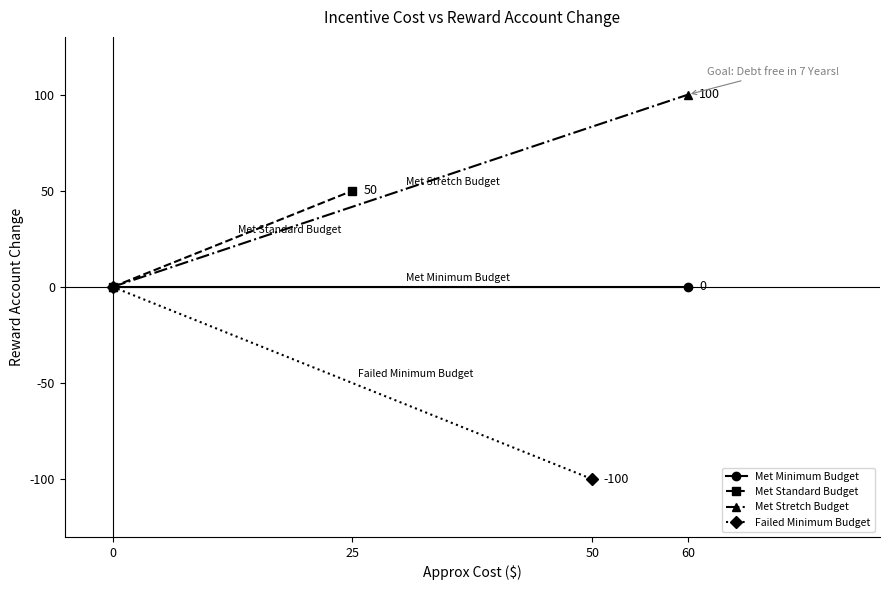

What is the value of the Met Standard Budget point at the 2nd from the left?

50